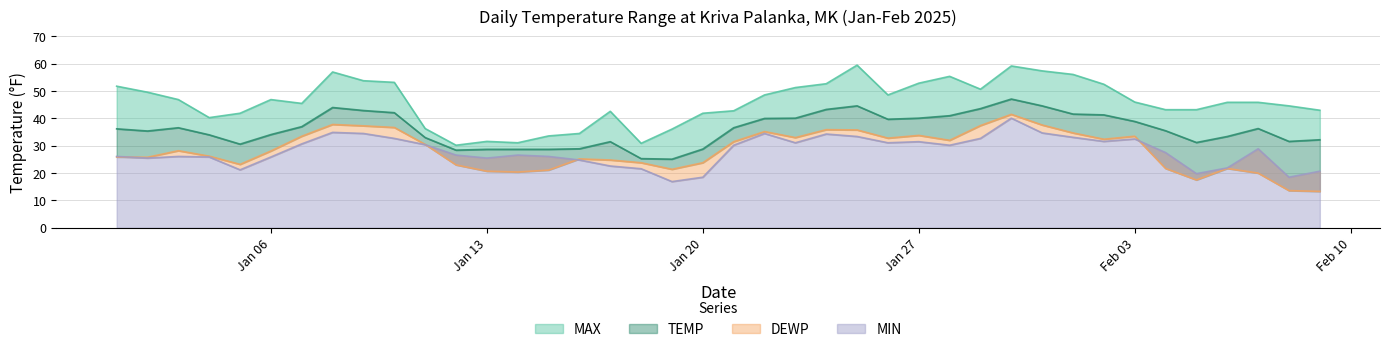

The DEWP series shows 6.2 at 2025-01-12. True or false?

False